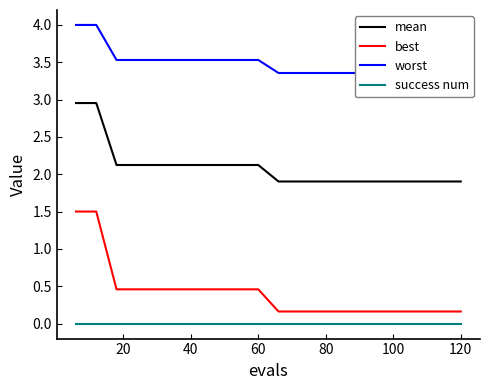

True or false: mean and best cross at least once.

False